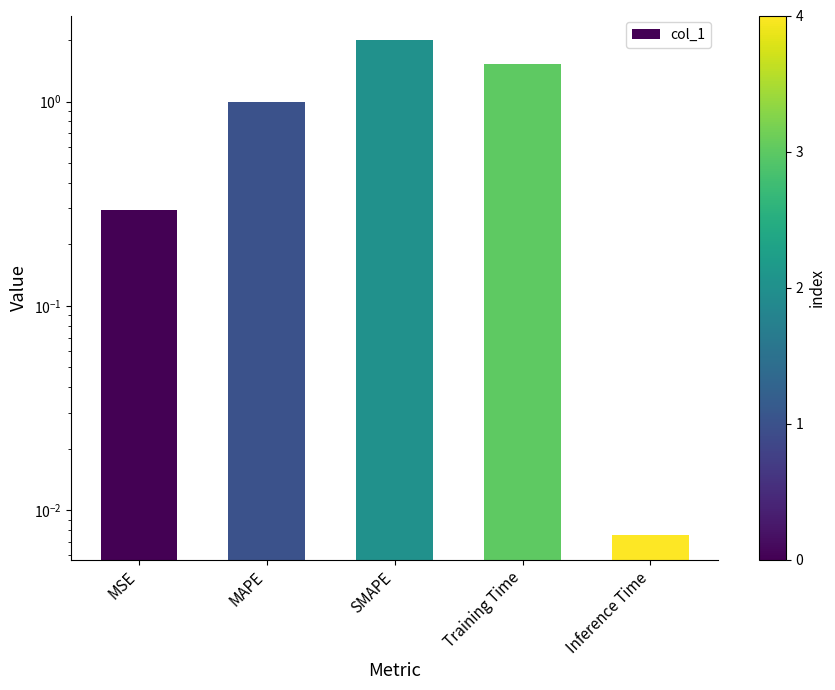

Are the bars grouped side by side (vs. stacked)?

No